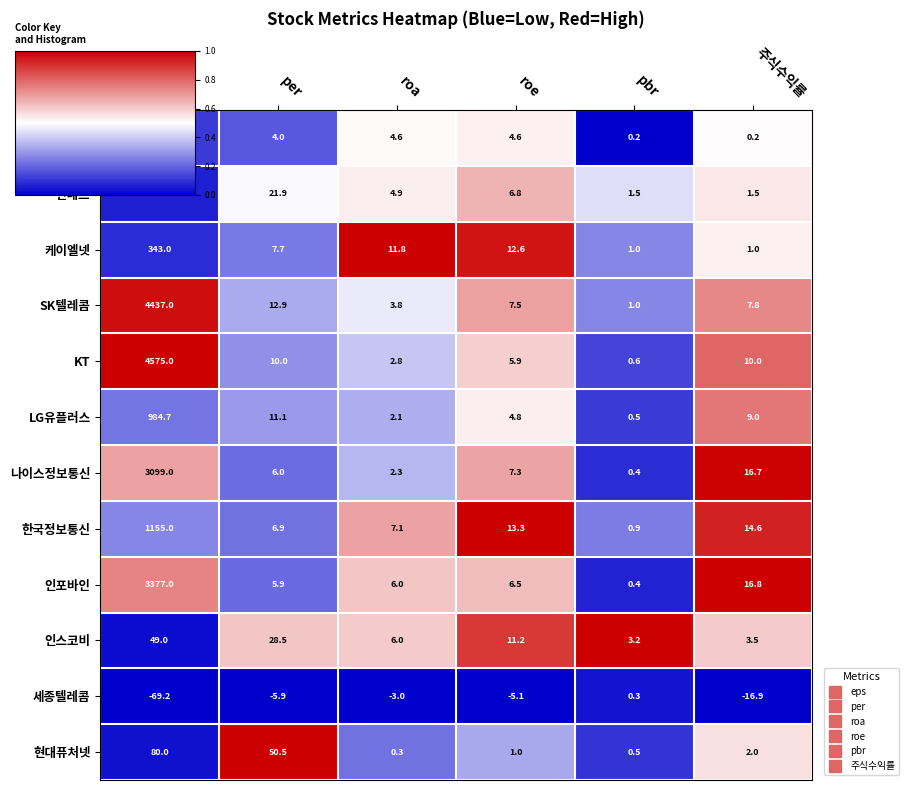

At per, list the series in order from largest to smallest.

현대퓨처넷, 인스코비, 한네트, SK텔레콤, LG유플러스, KT, 케이엘넷, 한국정보통신, 나이스정보통신, 인포바인, 아이즈비전, 세종텔레콤